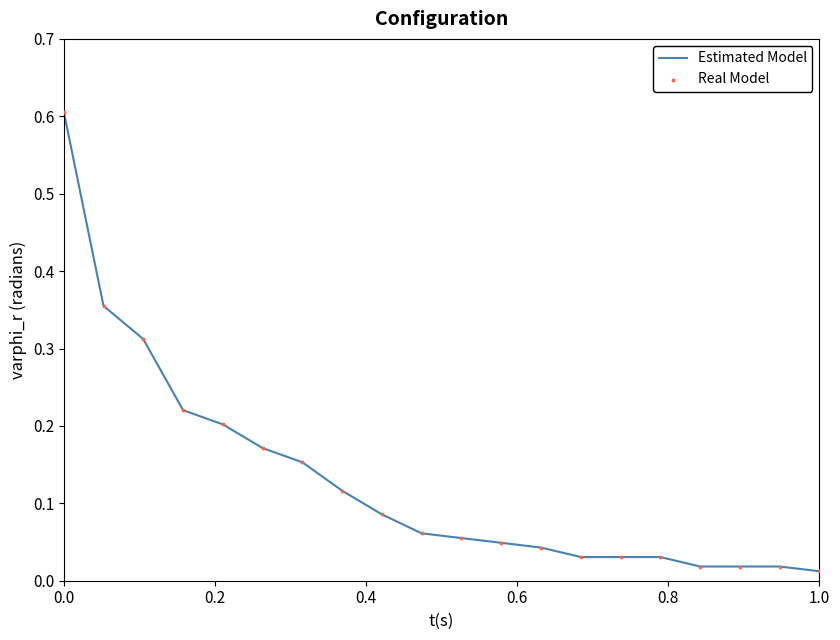

What is the difference between the maximum and minimum values?

0.6